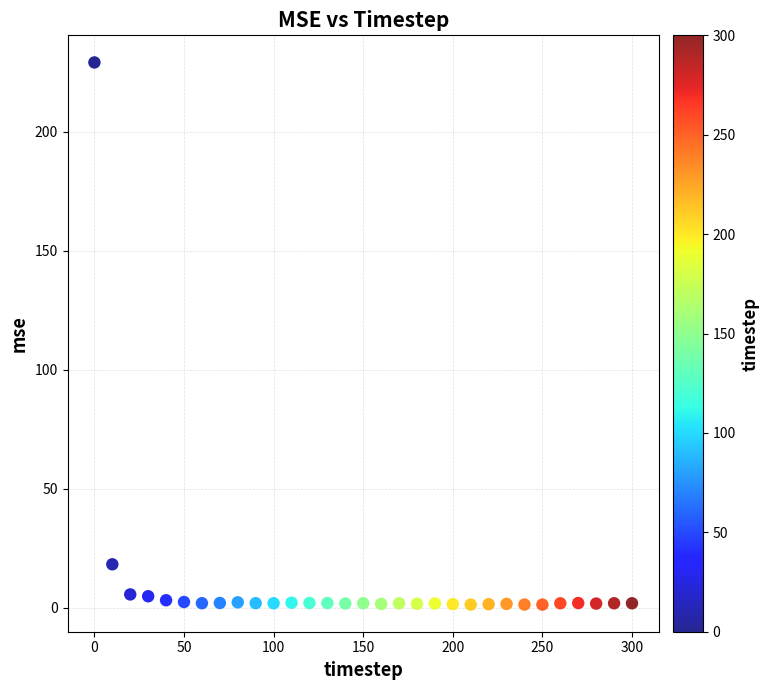

What Y value in the scatter plot is closest to 115?

18.3